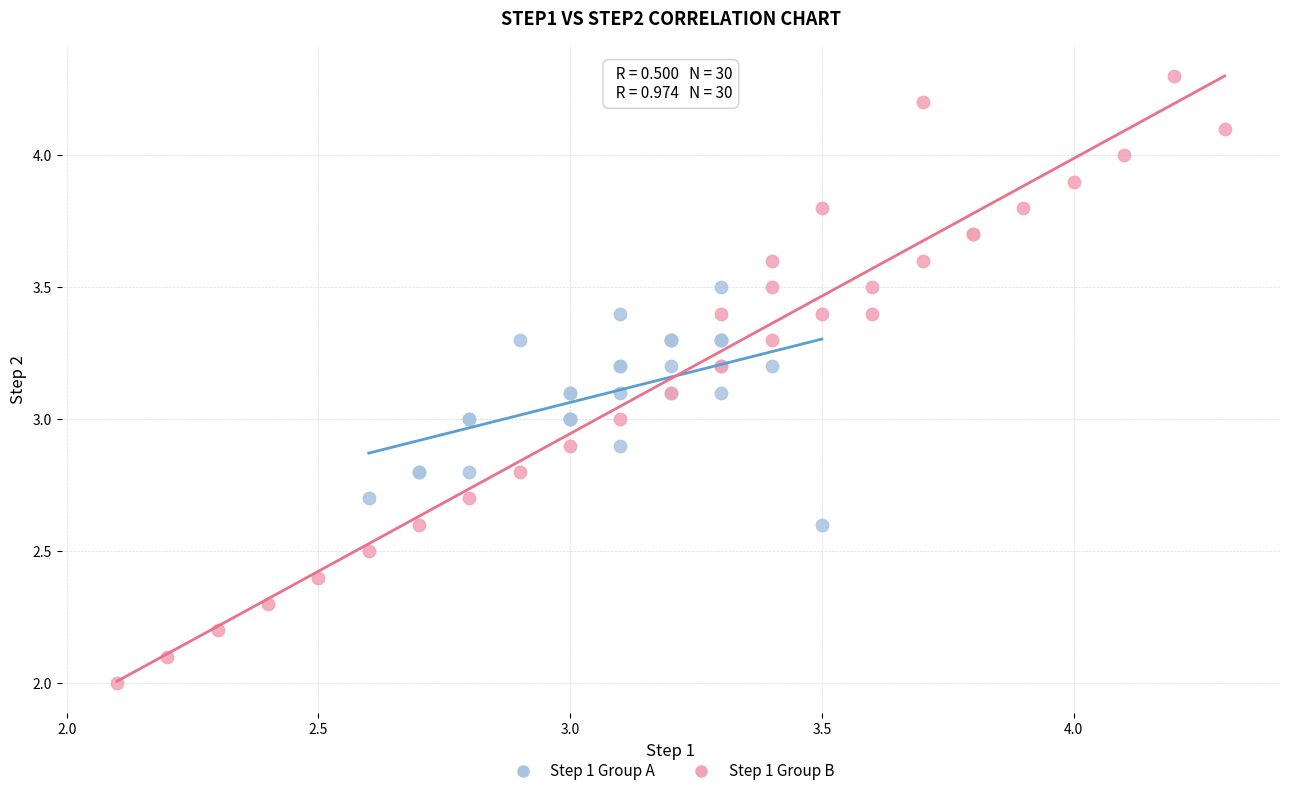

Which series reaches the maximum Y coordinate?

Step 1 Group B